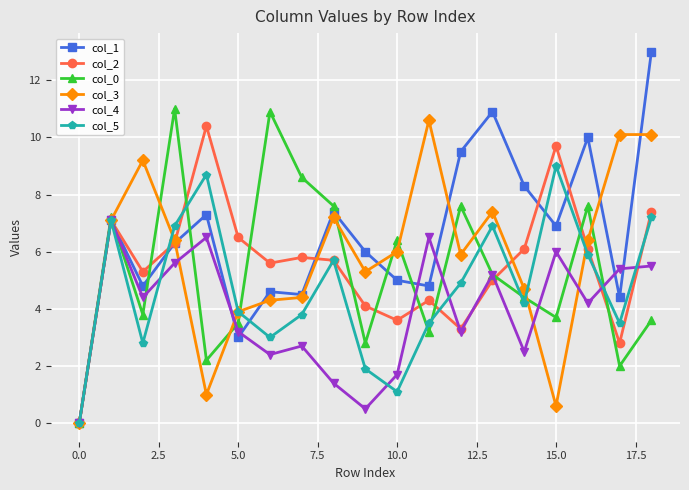

True or false: col_4 has more than 2 points higher than both neighbors.

True